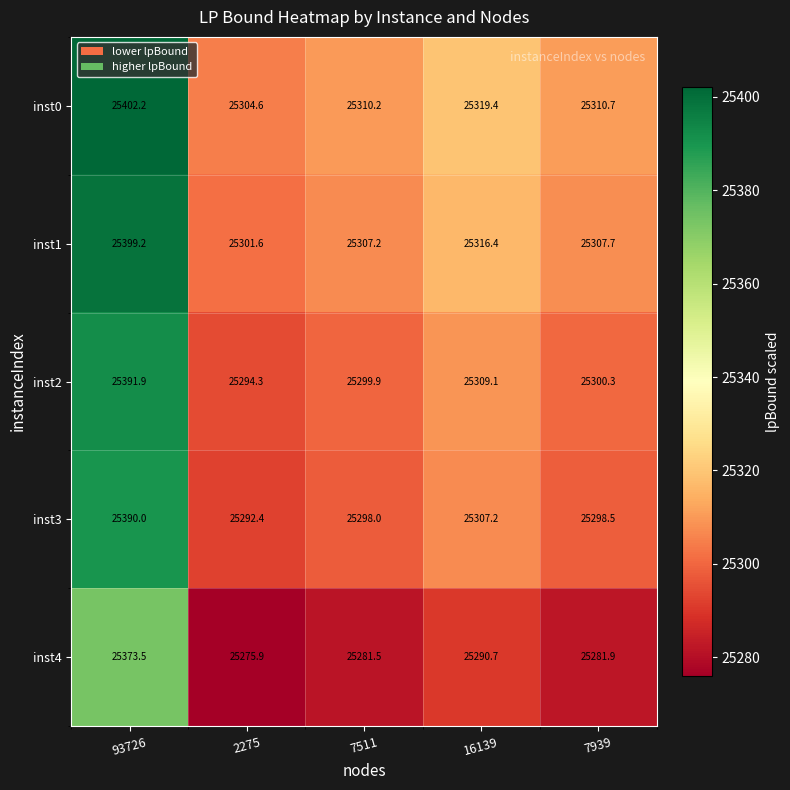

How many values in the inst0 series are below 25310?

1